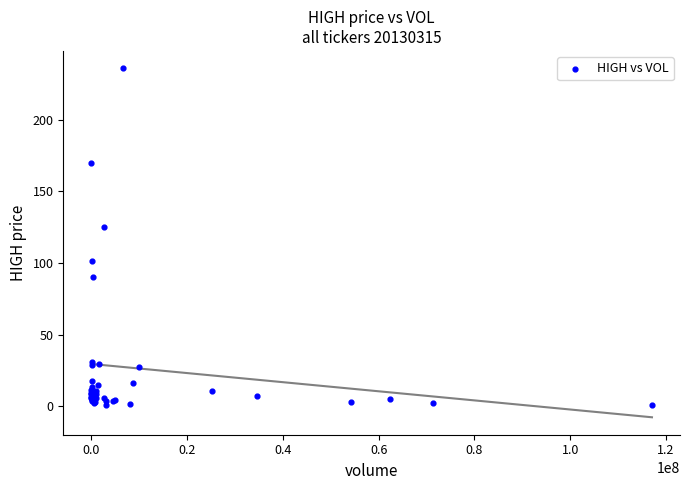

What Y value in the scatter plot is closest to 118?

125.0